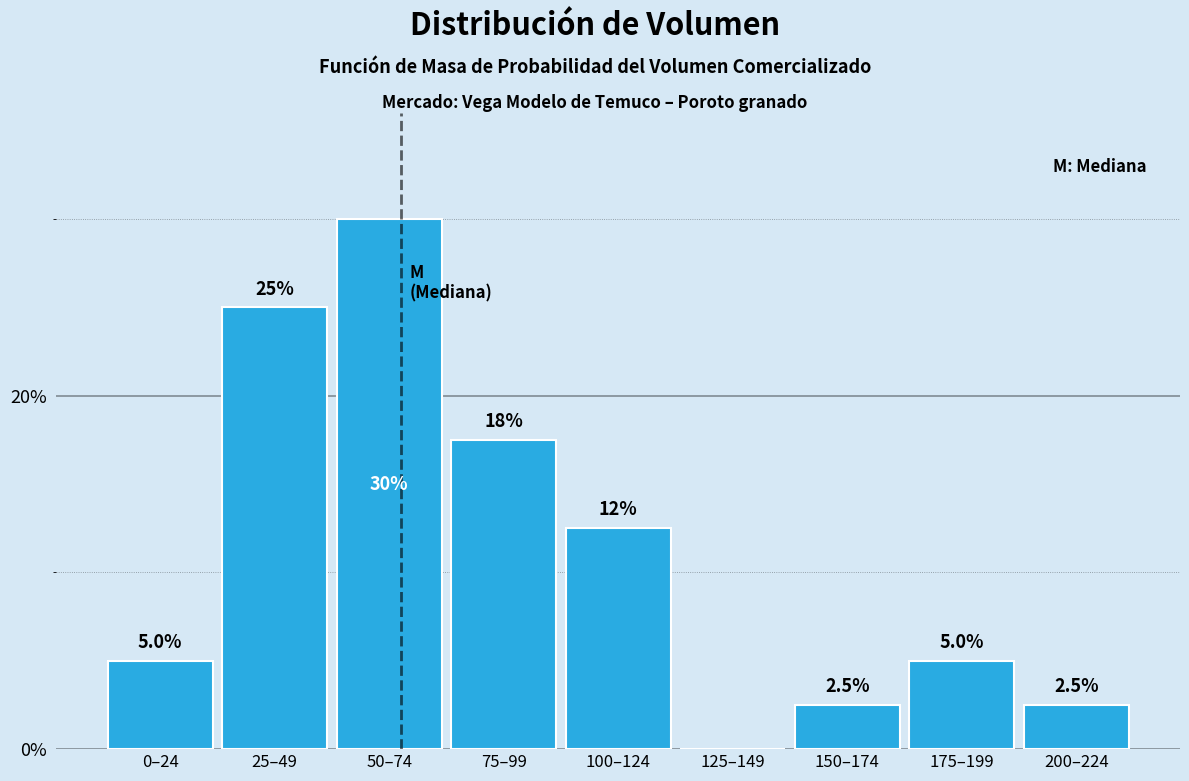

Reading right to left, transcribe all the data shown in this chart.

200–224=2.5	175–199=5.0	150–174=2.5	125–149=0.0	100–124=12.5	75–99=17.5	50–74=30.0	25–49=25.0	0–24=5.0